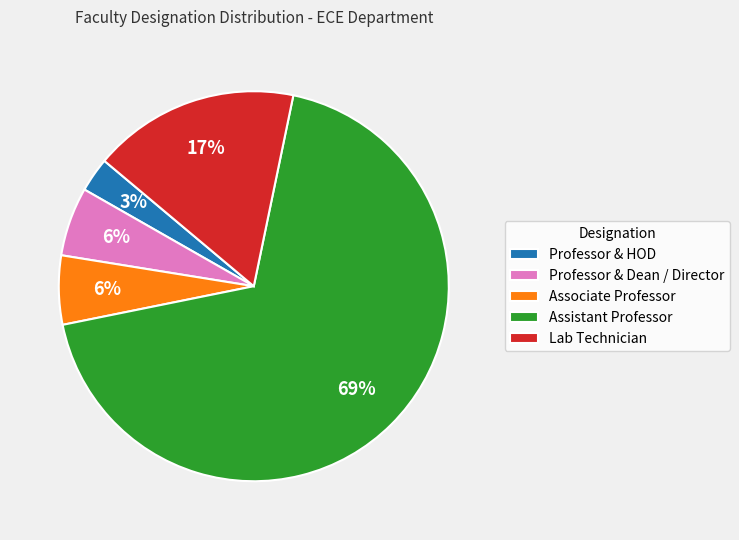

To the nearest percent, what portion does Associate Professor represent?

6%